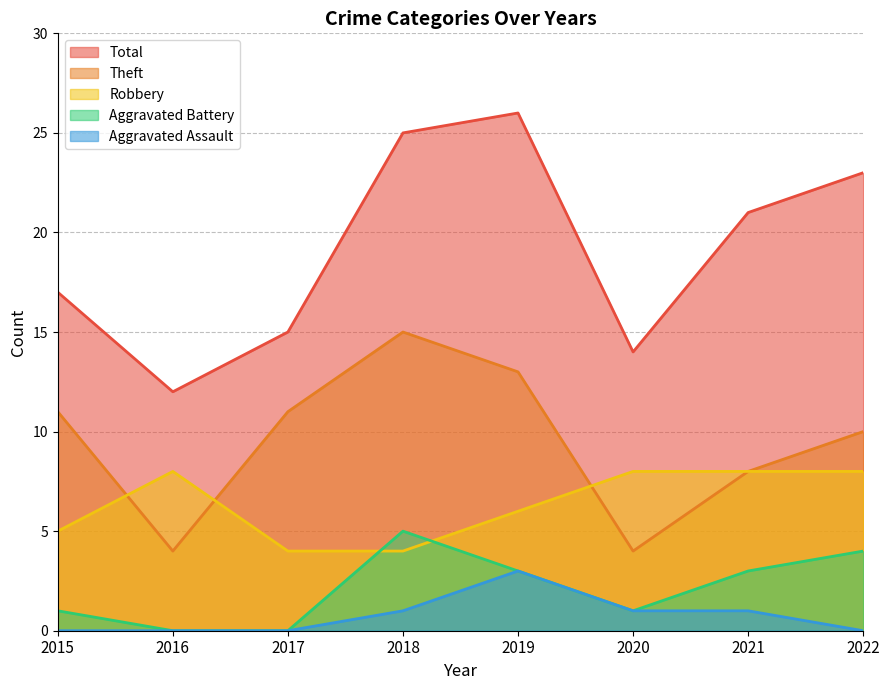

How many data points in Robbery are less than 8?

4